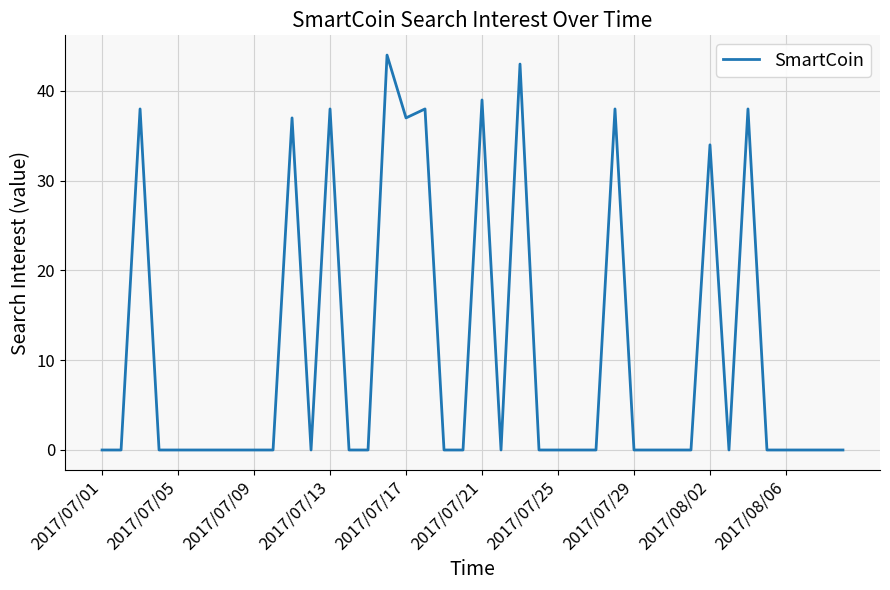

What is the difference between the maximum and minimum values?

44